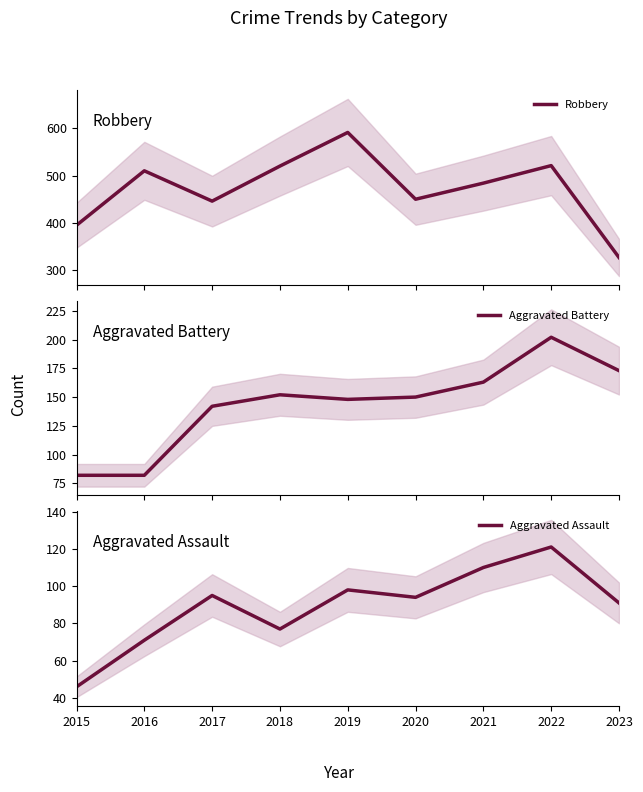

Is this an area chart (filled region under the line)?

No